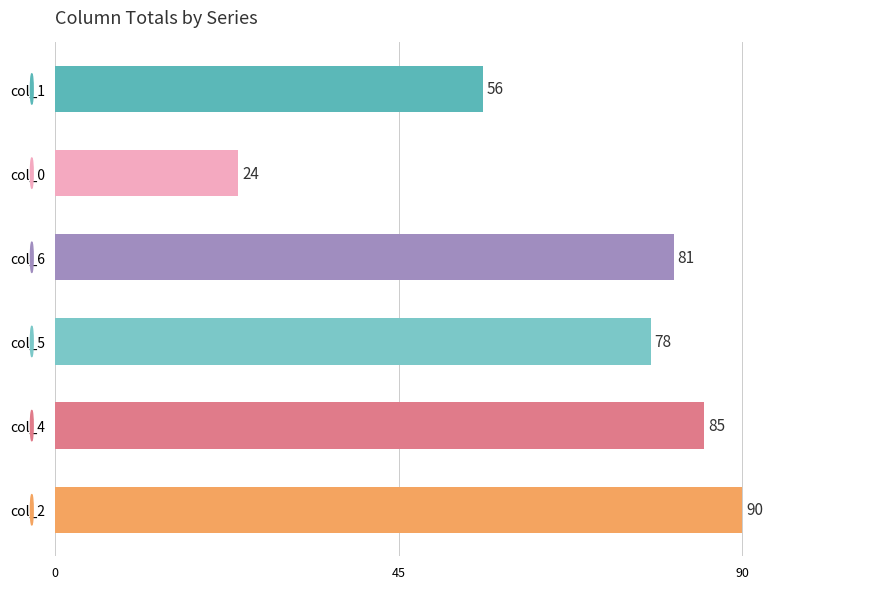

The value at col_2 is 30. True or false?

False